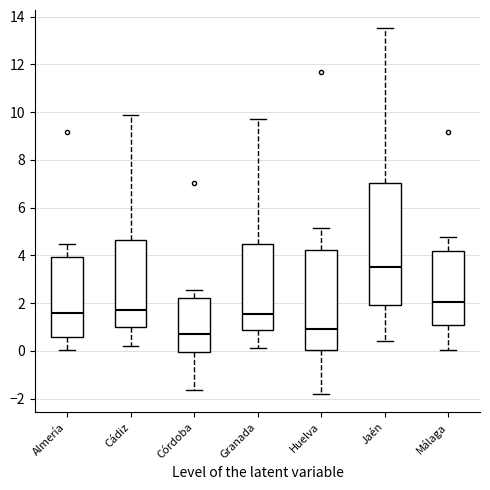

Where is the lower edge of the box for Almería on the y-axis? The values are not printed on the chart, so give them approximately, as read against the axis.

0.6